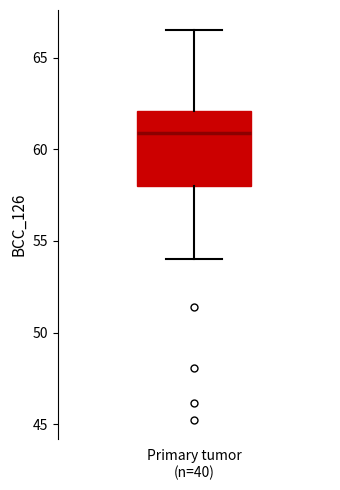

Transcribe this box plot: give where the median line is, the range the box spans, and where the two whiskers end, as read against the y-axis. The values are not printed on the chart, so give them approximately, as read against the axis.

median 61.0, box 58.0 to 62.0, whiskers 54.0 to 66.5